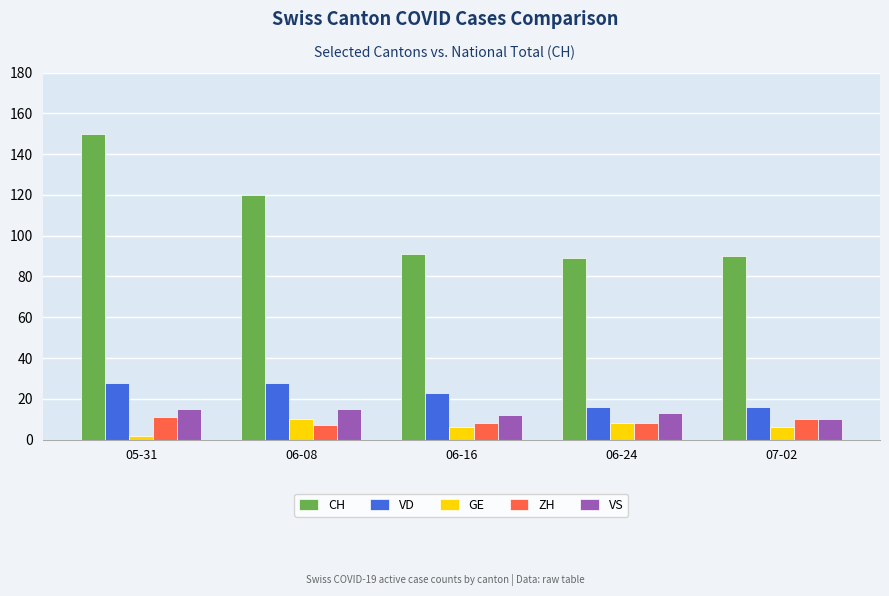

How many distinct data groups are displayed?

5